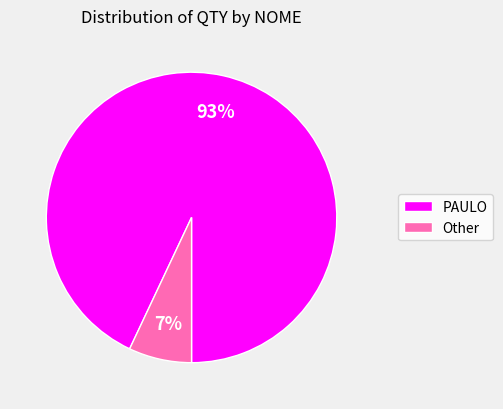

Which slice is the largest?

PAULO